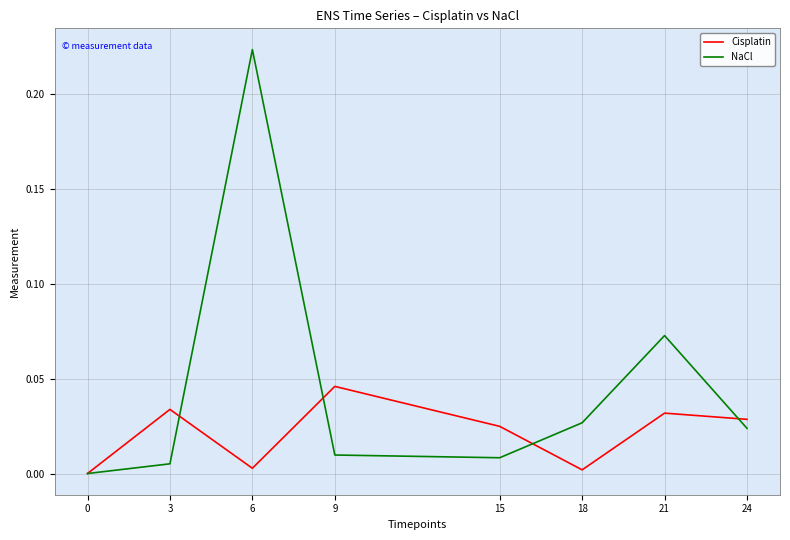

Which series has the widest spread of values?

NaCl